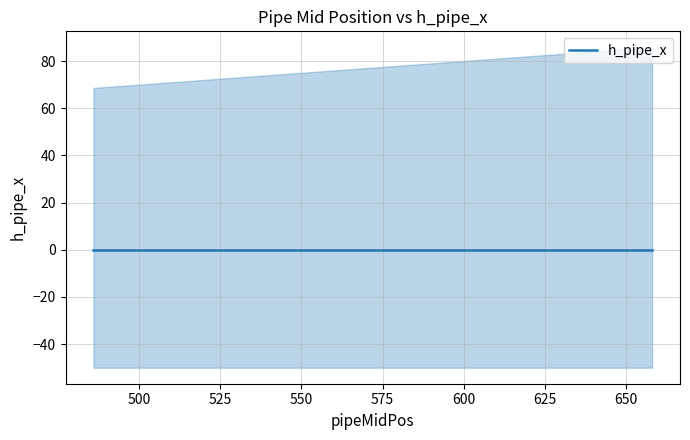

Does the chart display data point markers on the line(s)?

No